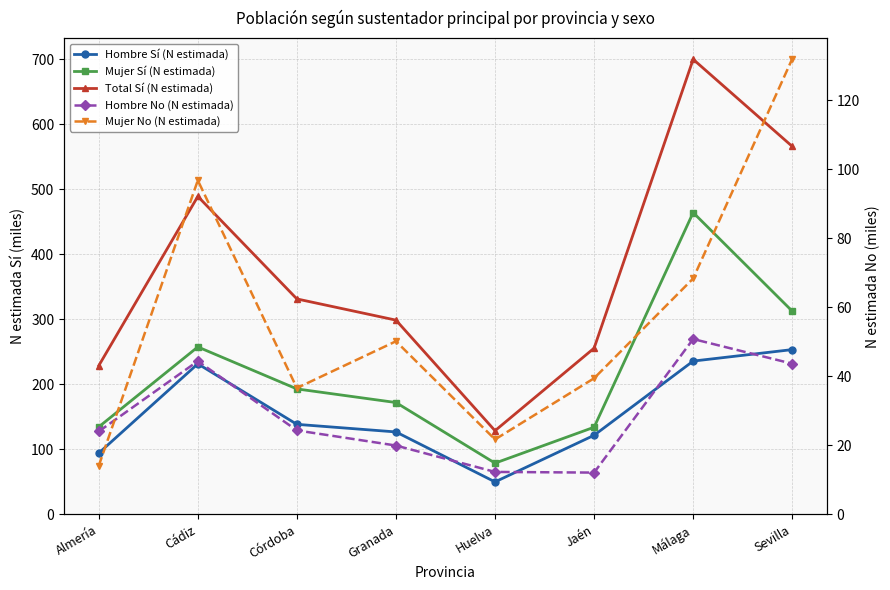

Between Granada and Málaga, which series saw the biggest shift?

Total Sí (N estimada)